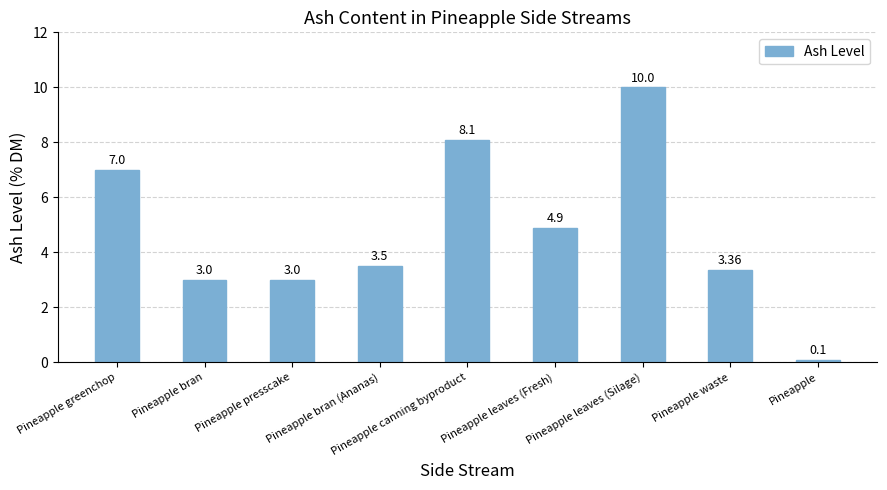

What is the sum of all values?

43.0